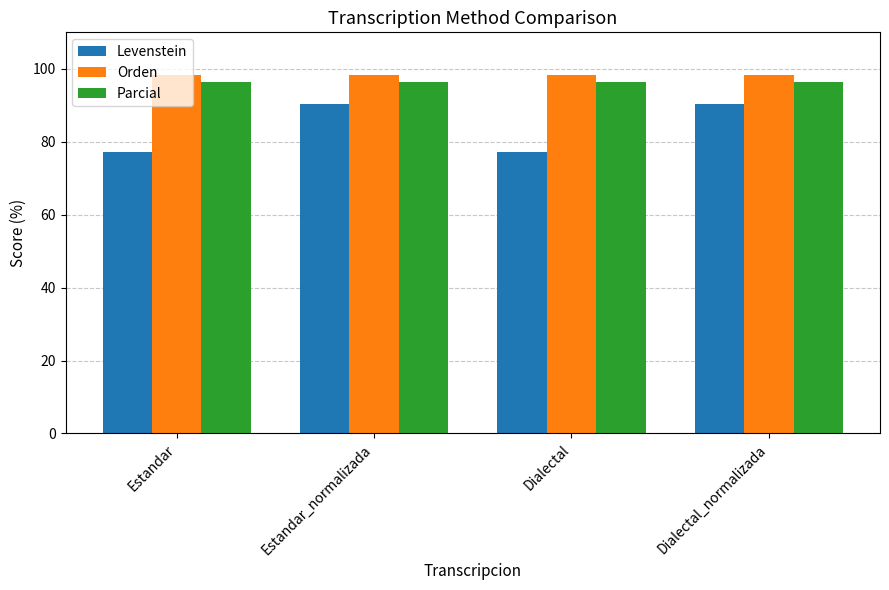

Does the chart contain any negative values?

No